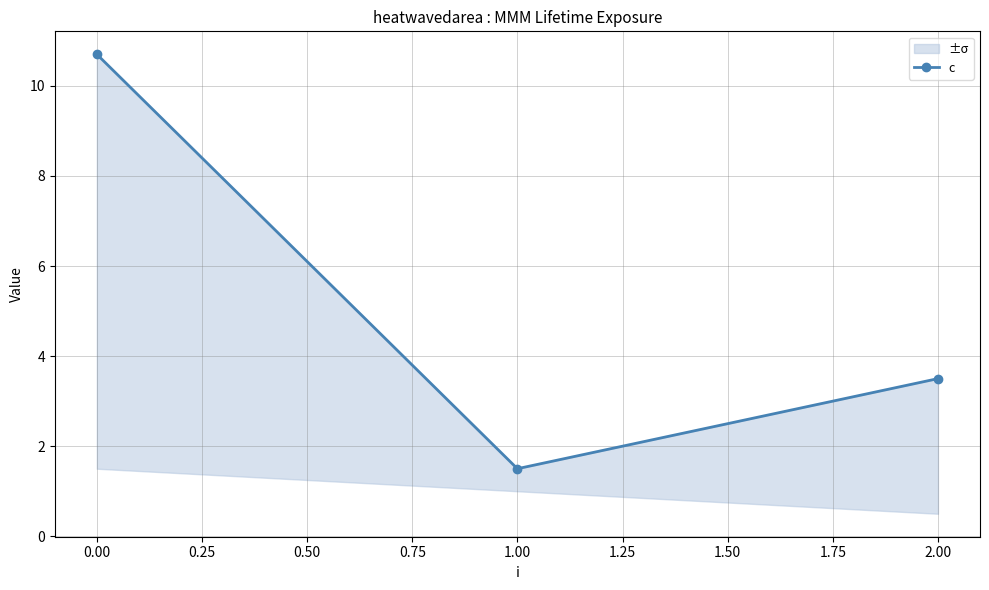

Reading right to left, extract all data points from this chart.

3.5	1.5	10.7